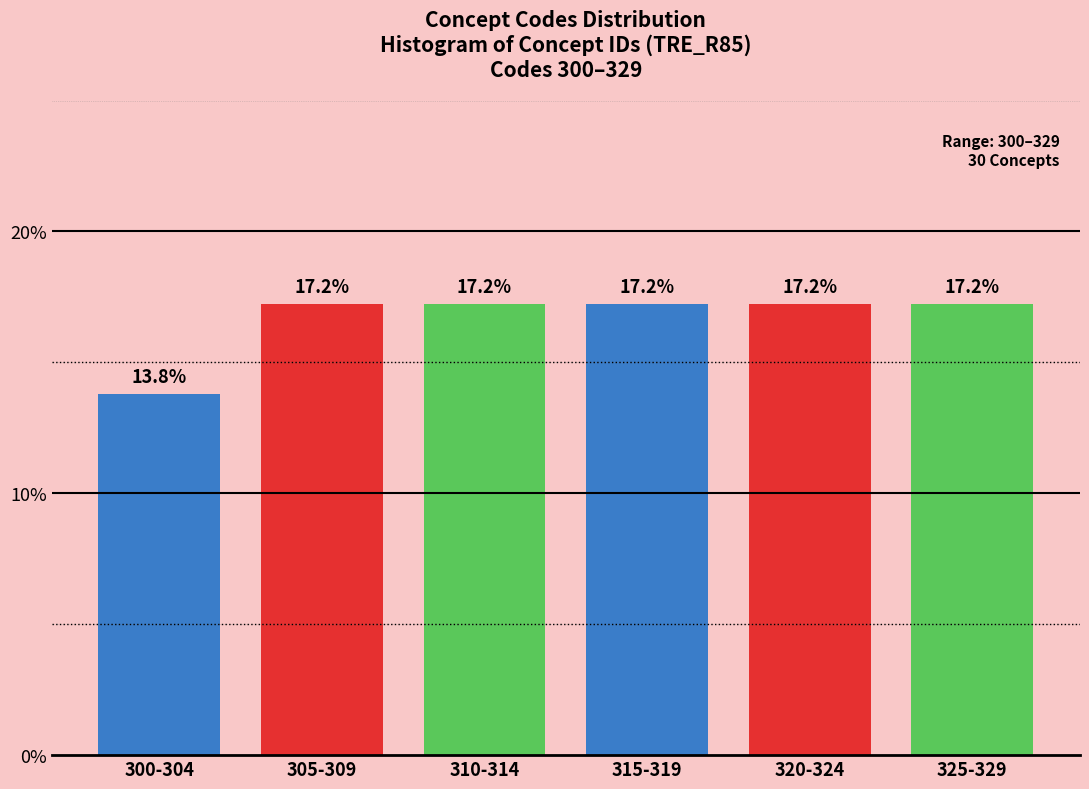

Reading right to left, extract all data points from this chart.

325-329=17.2	320-324=17.2	315-319=17.2	310-314=17.2	305-309=17.2	300-304=13.8